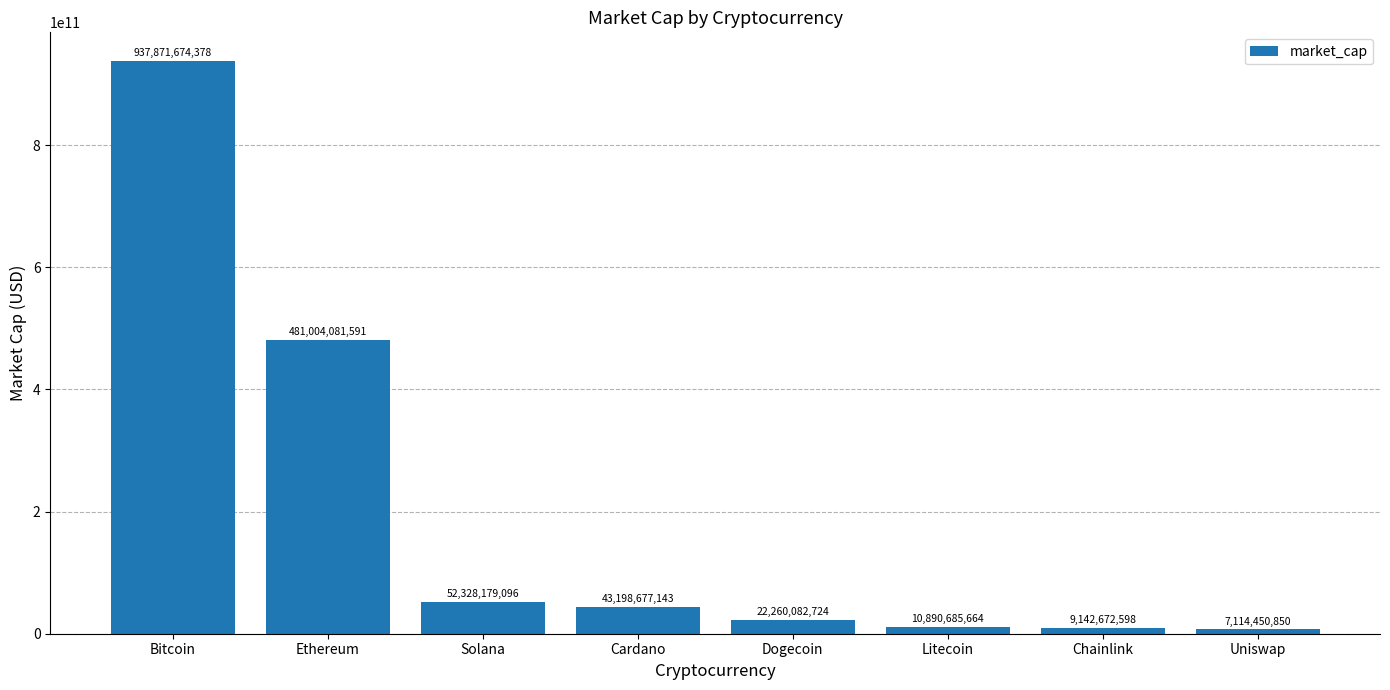

What is the sum of the values at Litecoin and Chainlink?

20033358262